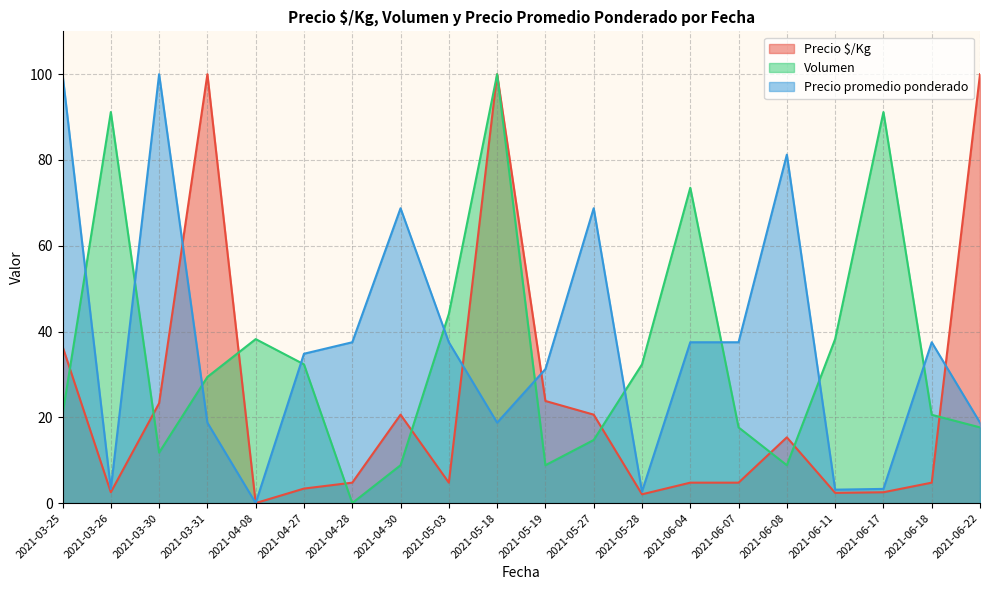

Is it true that Precio promedio ponderado equals 37.5 at 2021-06-04?

True